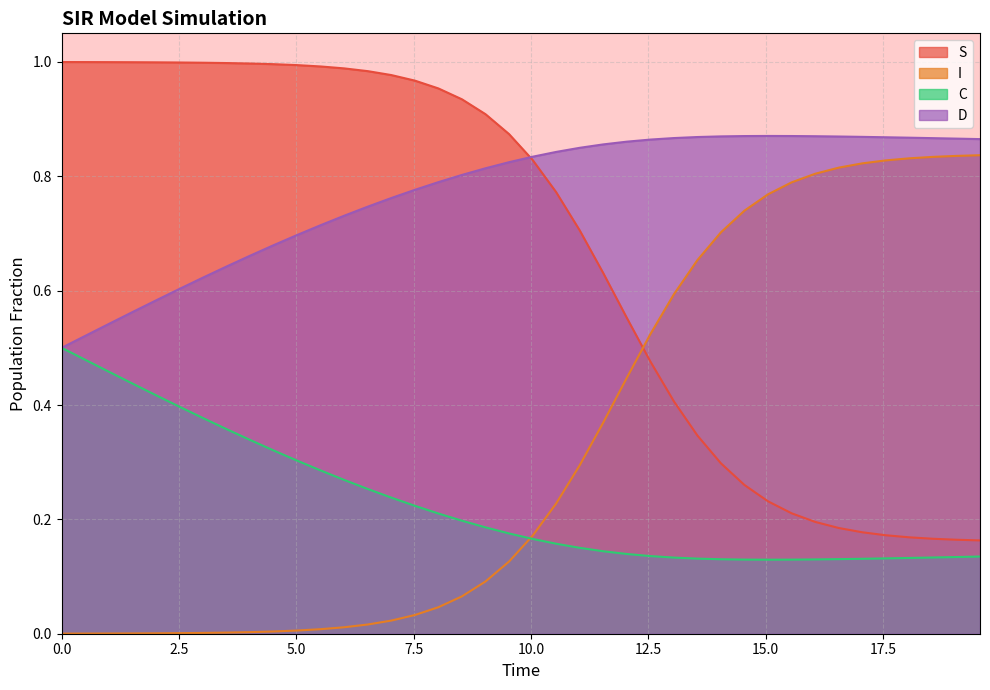

What is the maximum value shown in the chart?

1.0